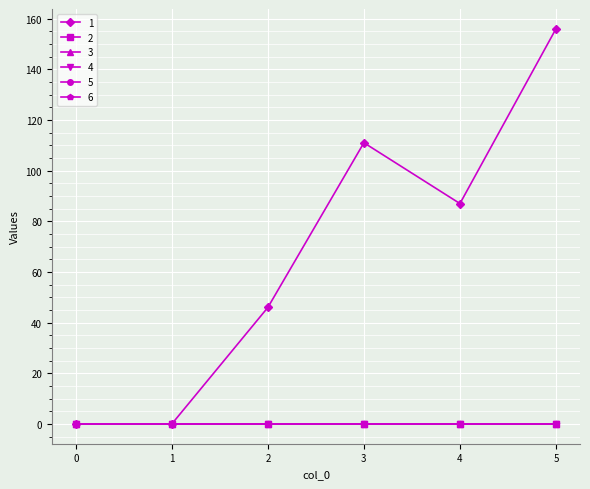

How many lines are shown in the chart?

6